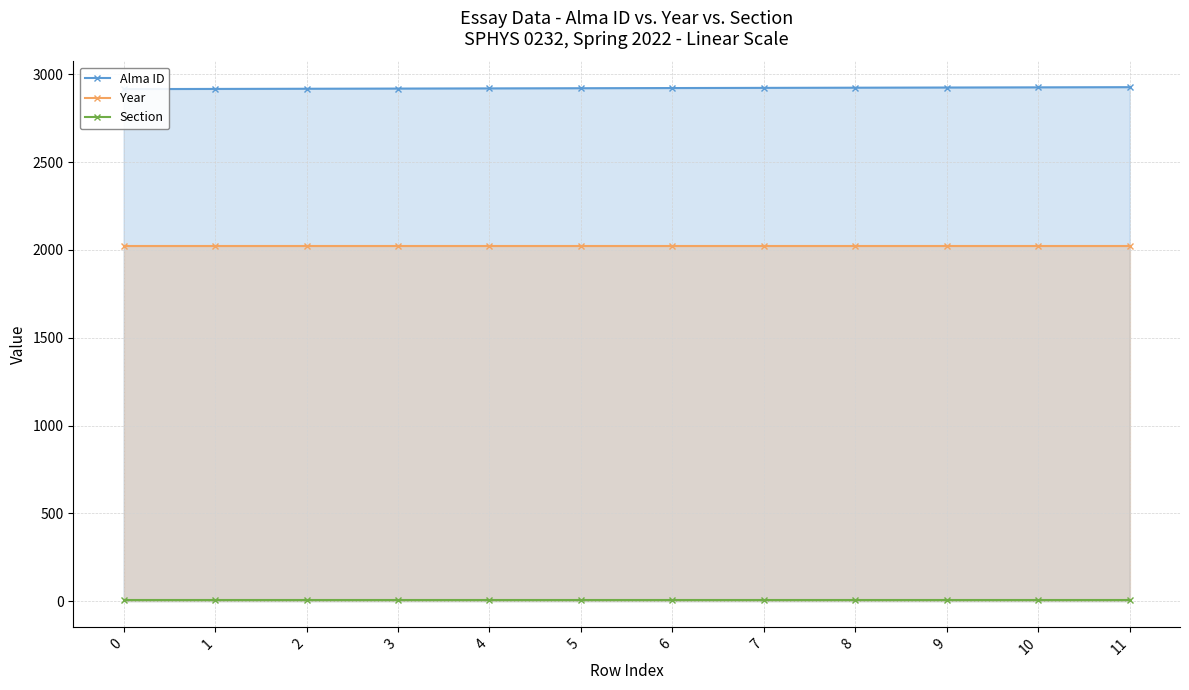

Which has a higher value, 0 or 10?

10